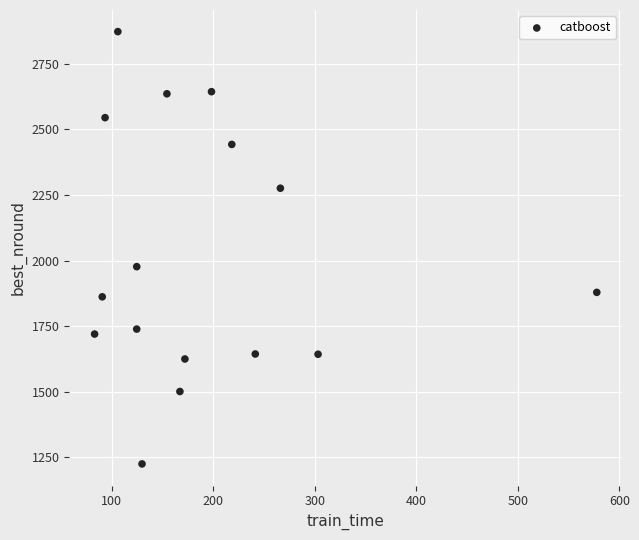

What is the range of Y values (max minus min)?

1648